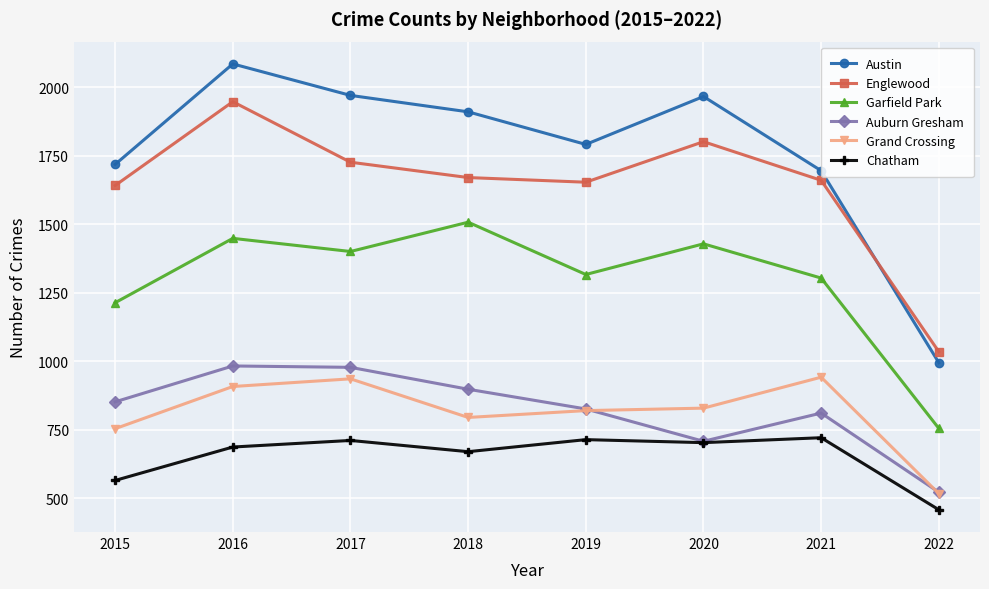

What are all the series names shown in the legend?

Austin, Englewood, Garfield Park, Auburn Gresham, Grand Crossing, Chatham